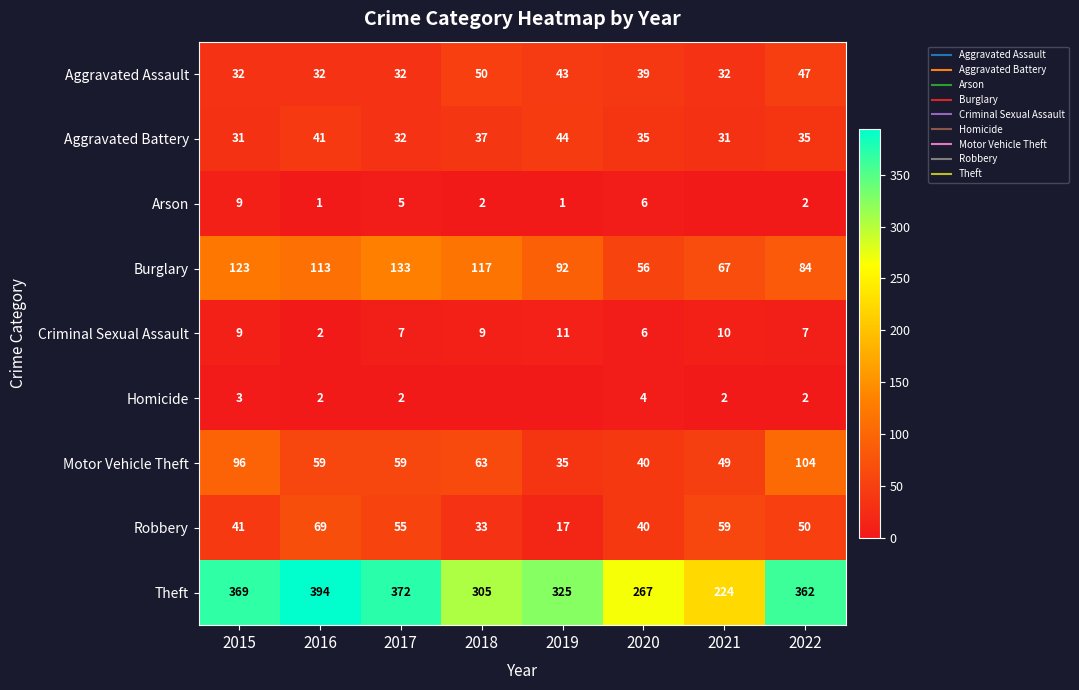

The Aggravated Assault series shows 9 at 2020. True or false?

False